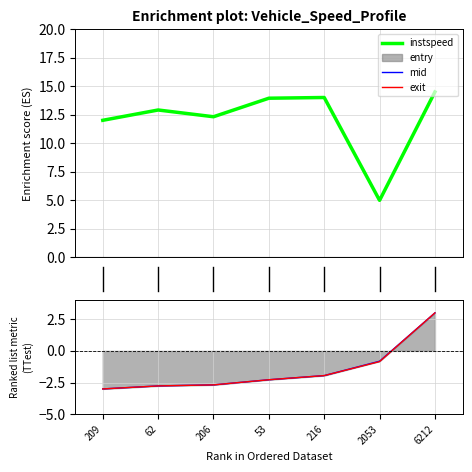

What is the average value of the mid series?

-1.5